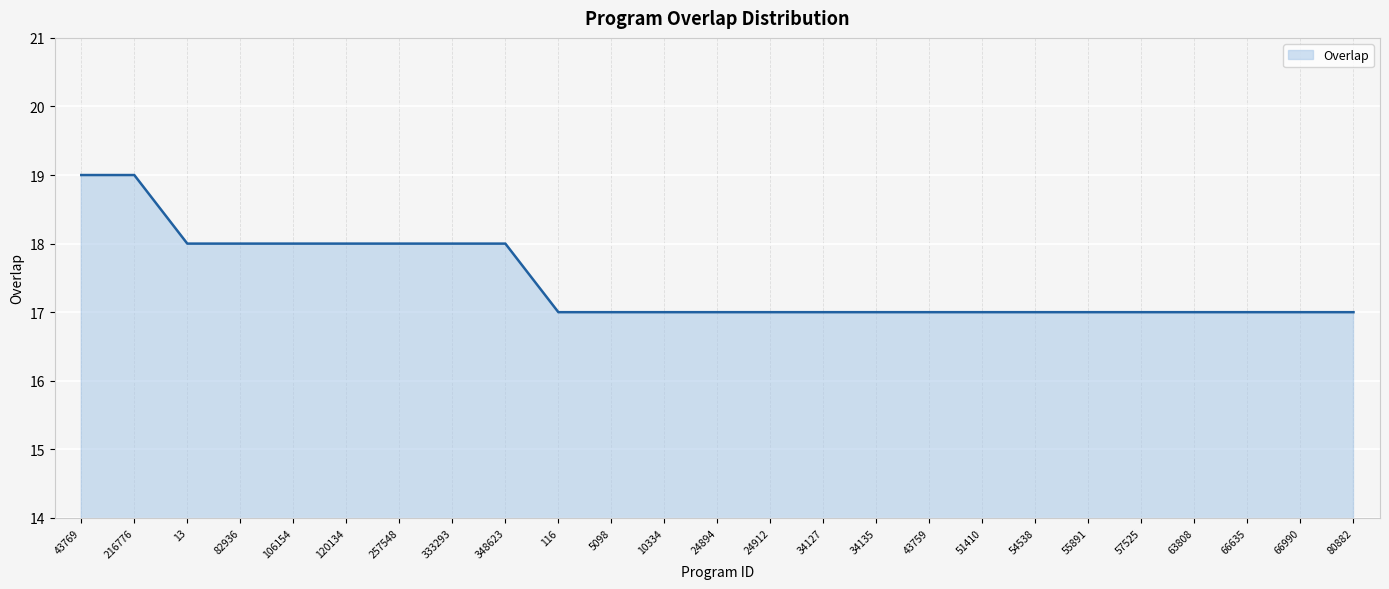

Which label corresponds to the largest value in the chart?

43769